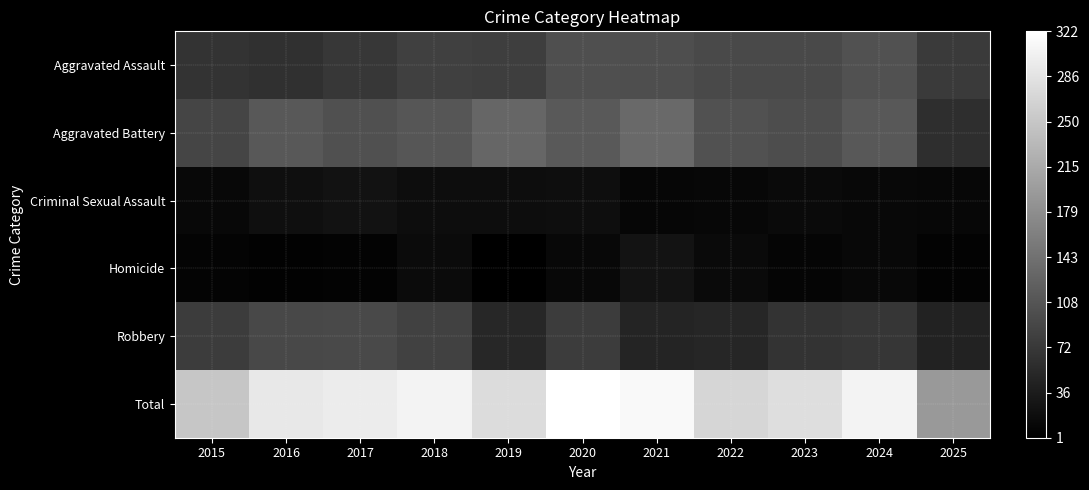

List the series in order of their peak value, lowest first.

Criminal Sexual Assault, Homicide, Robbery, Aggravated Assault, Aggravated Battery, Total